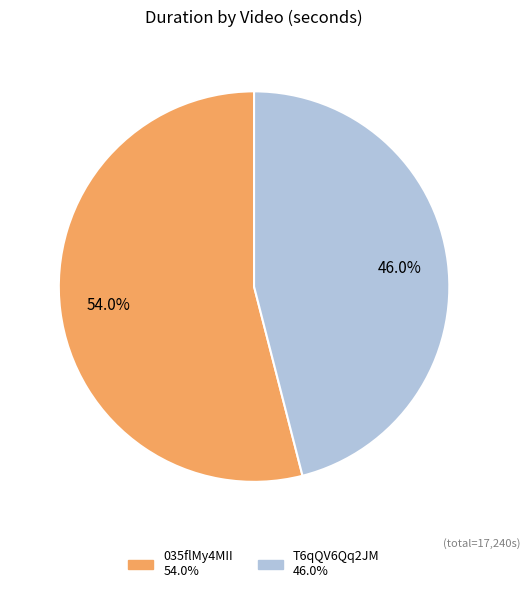

Which category has the smallest portion of the pie?

T6qQV6Qq2JM